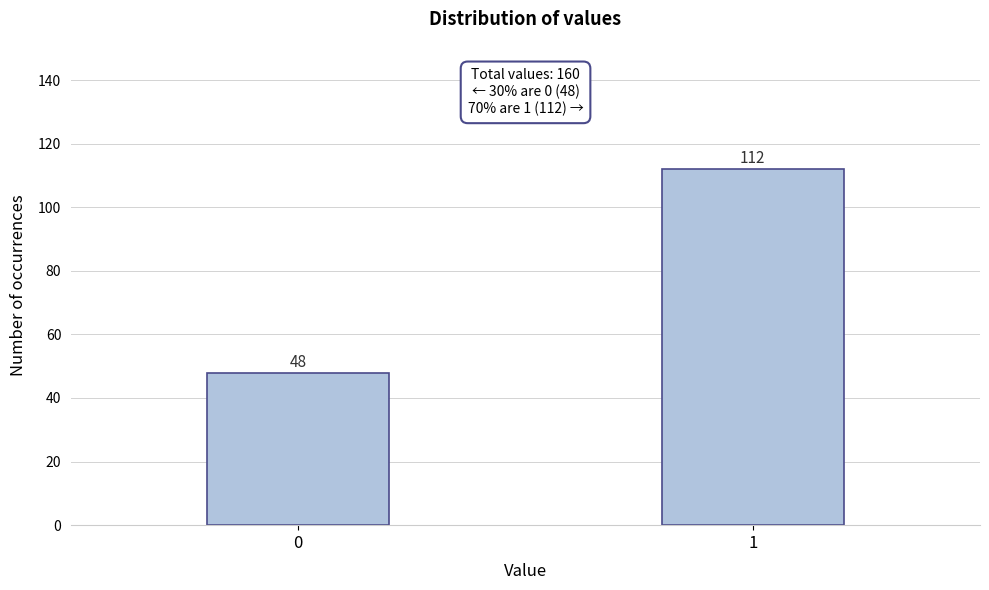

Reading right to left, transcribe all the data shown in this chart.

1=112	0=48